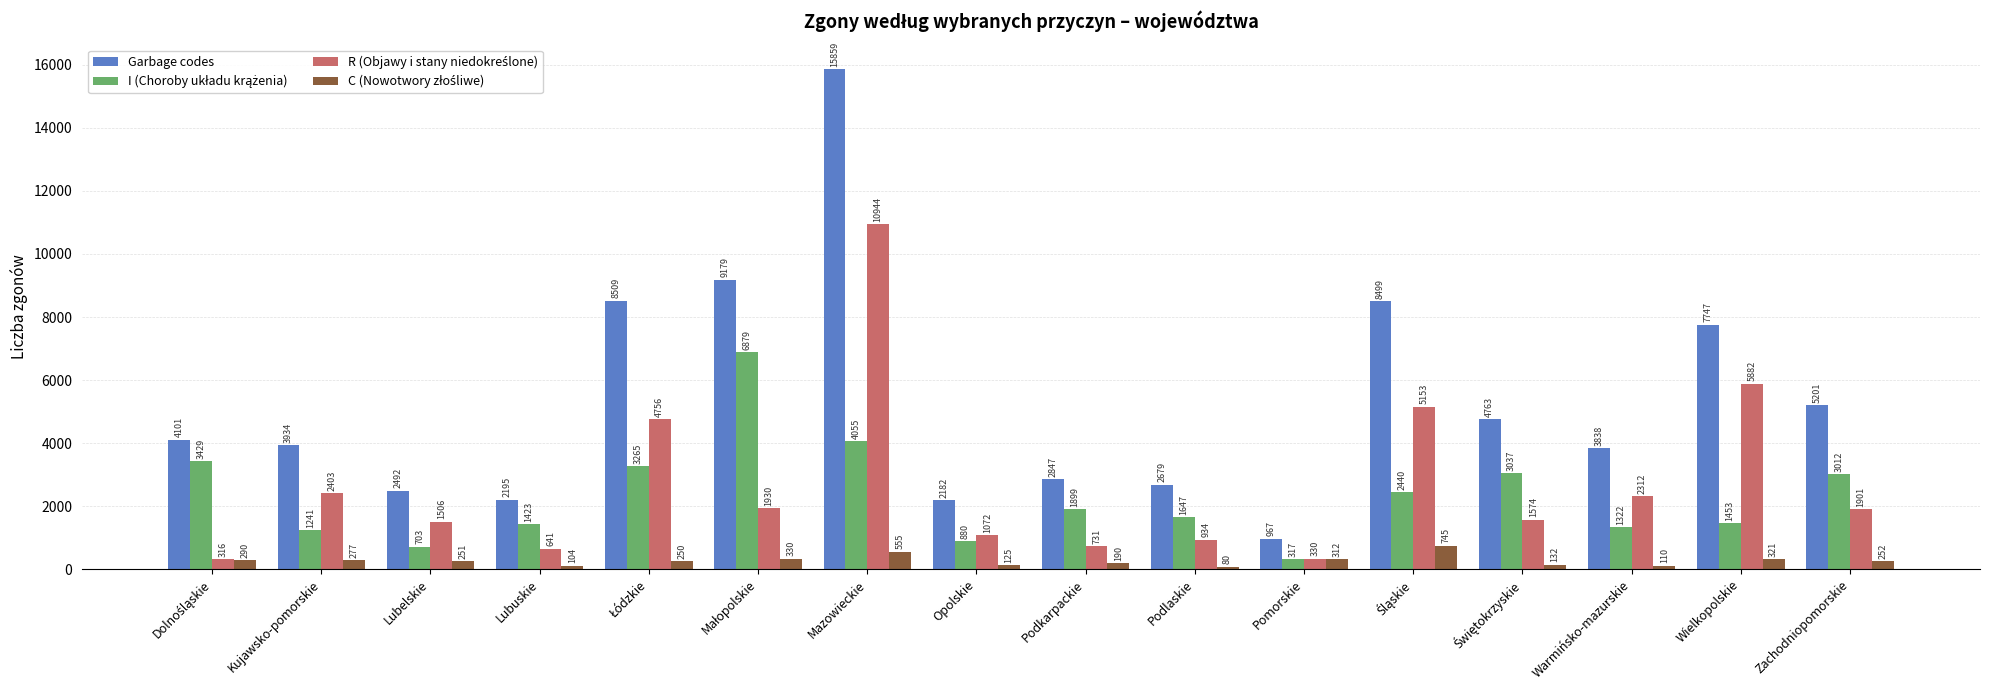

What is the average value of the Garbage codes series?

5312